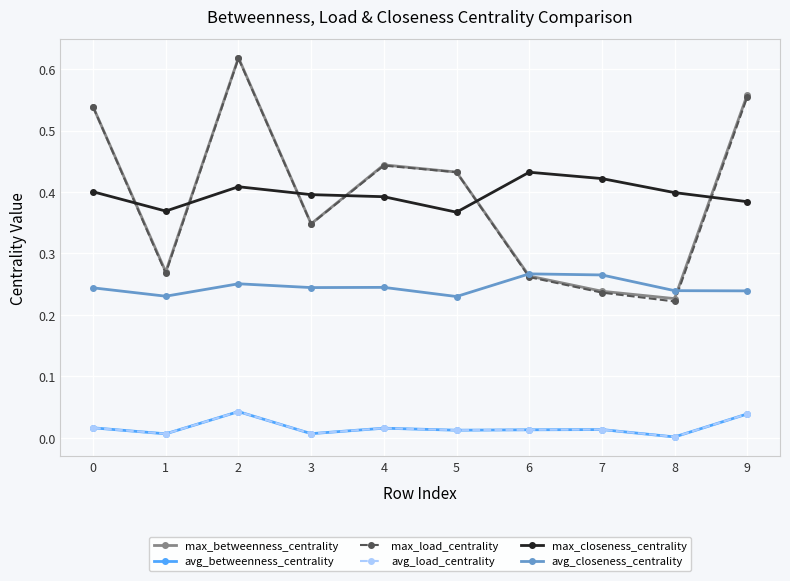

True or false: max_betweenness_centrality has a value of 0.3 at 8.

False